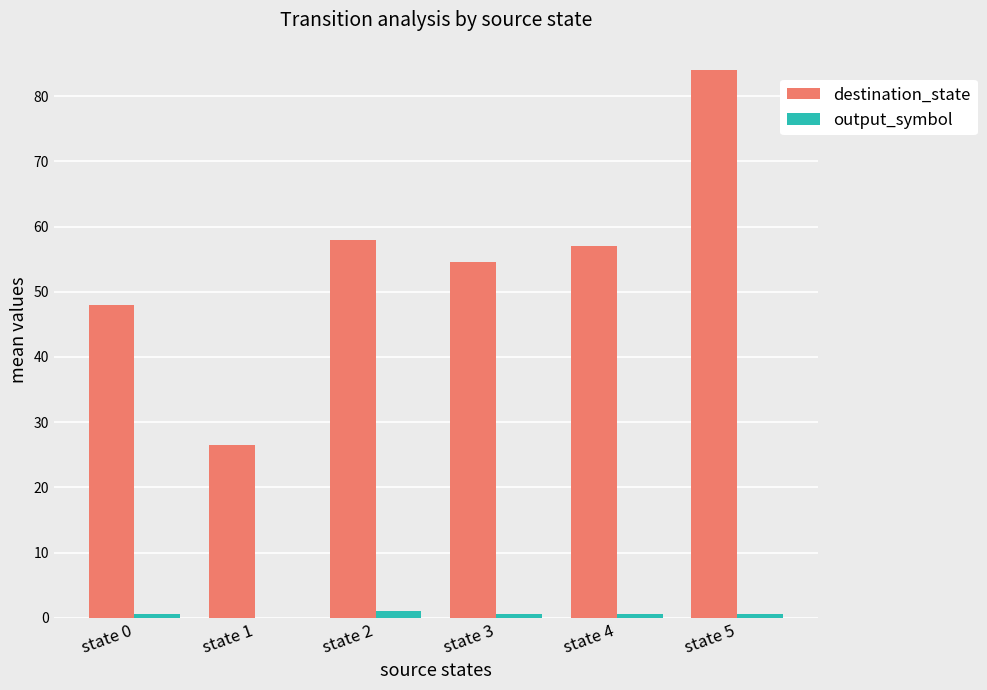

The value of destination_state at state 5 is 84.0. True or false?

True